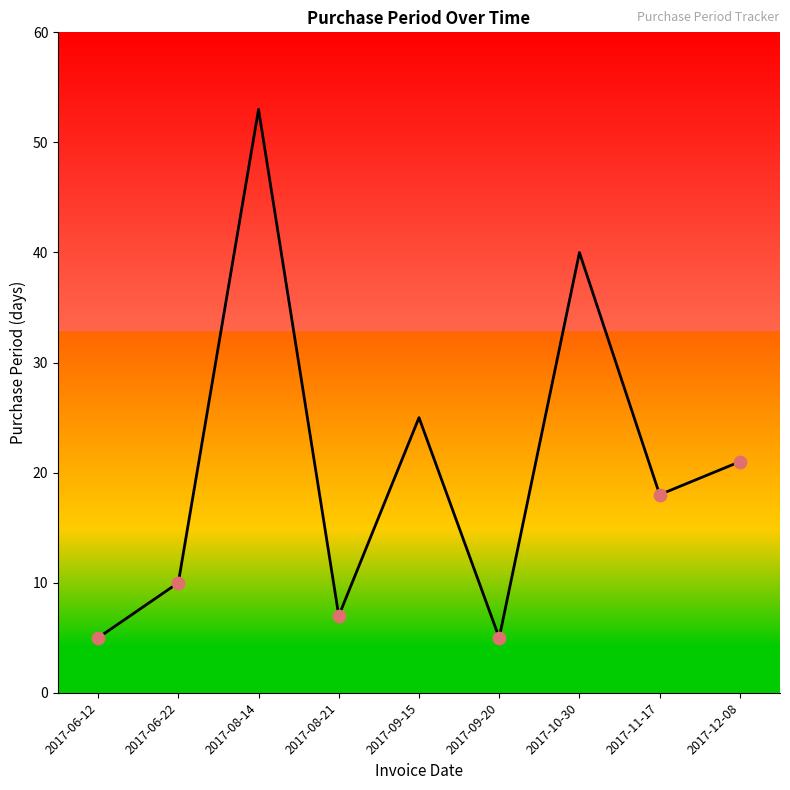

Which has a higher value, 2017-08-21 or 2017-09-15?

2017-09-15